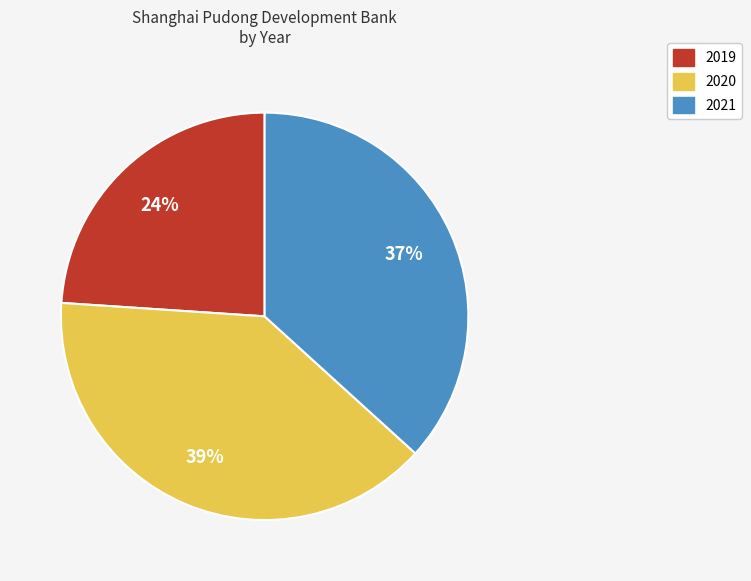

Which has a higher value, 2020 or 2019?

2020